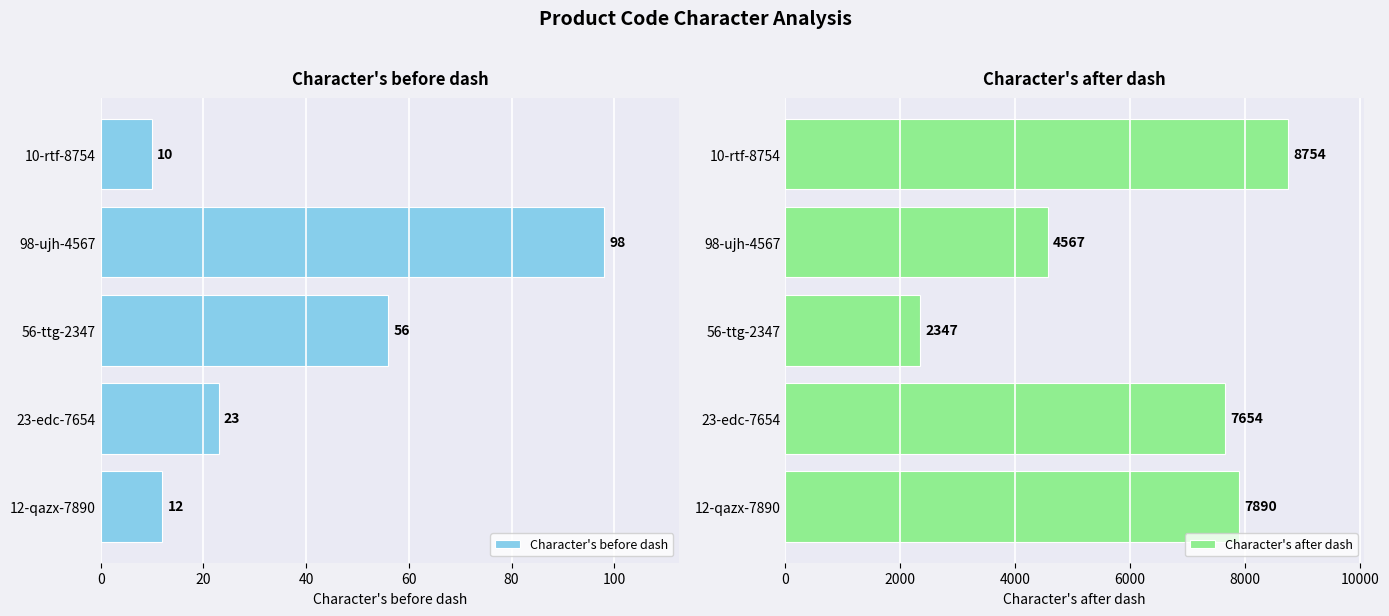

What is the difference between the Character's before dash values at 12-qazx-7890 and 98-ujh-4567?

86